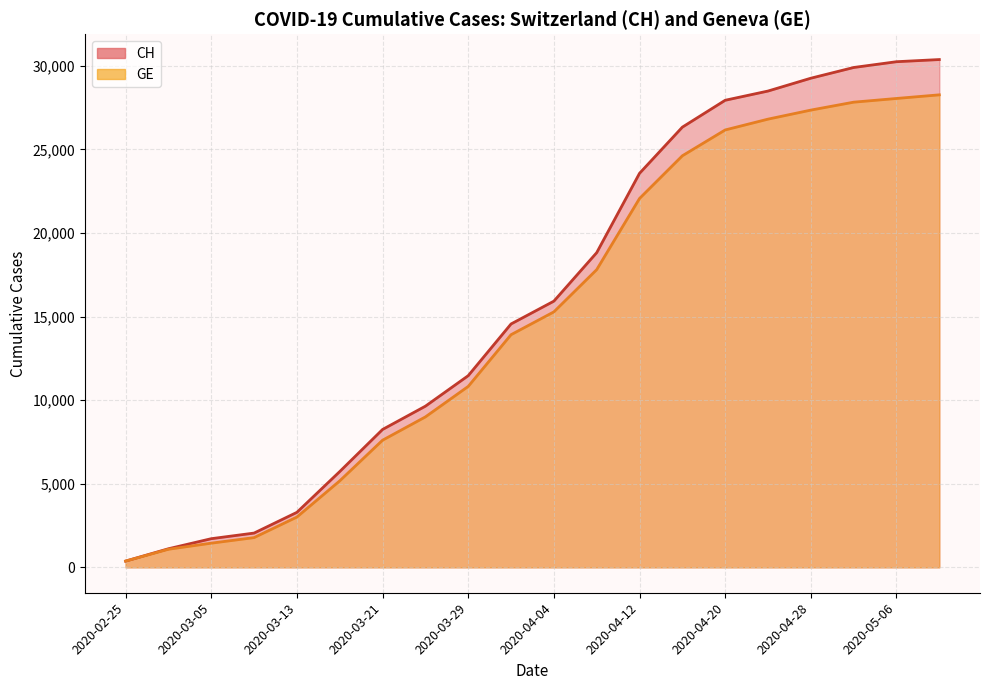

What is the sum of all CH values?

319098